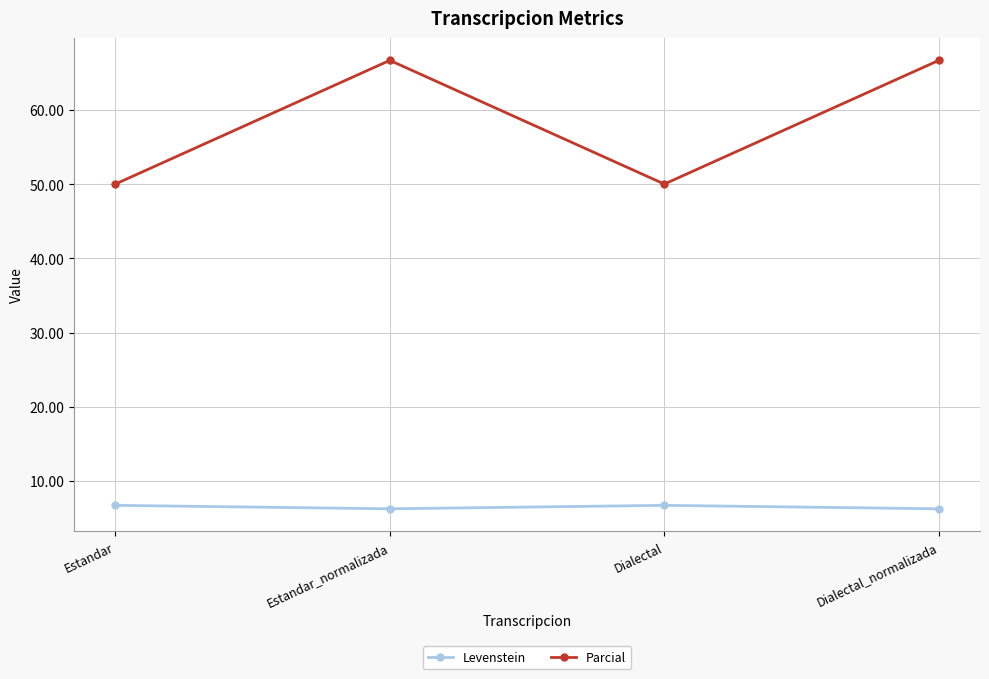

What is the label of the 3rd point from the left?

Dialectal